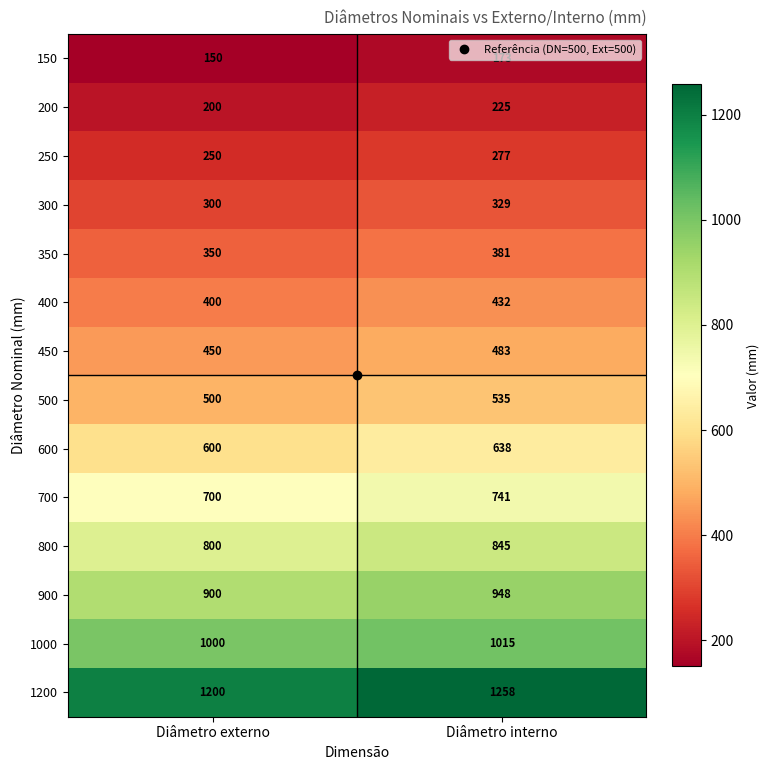

Is it true that 1200 equals 1258 at Diâmetro interno?

True